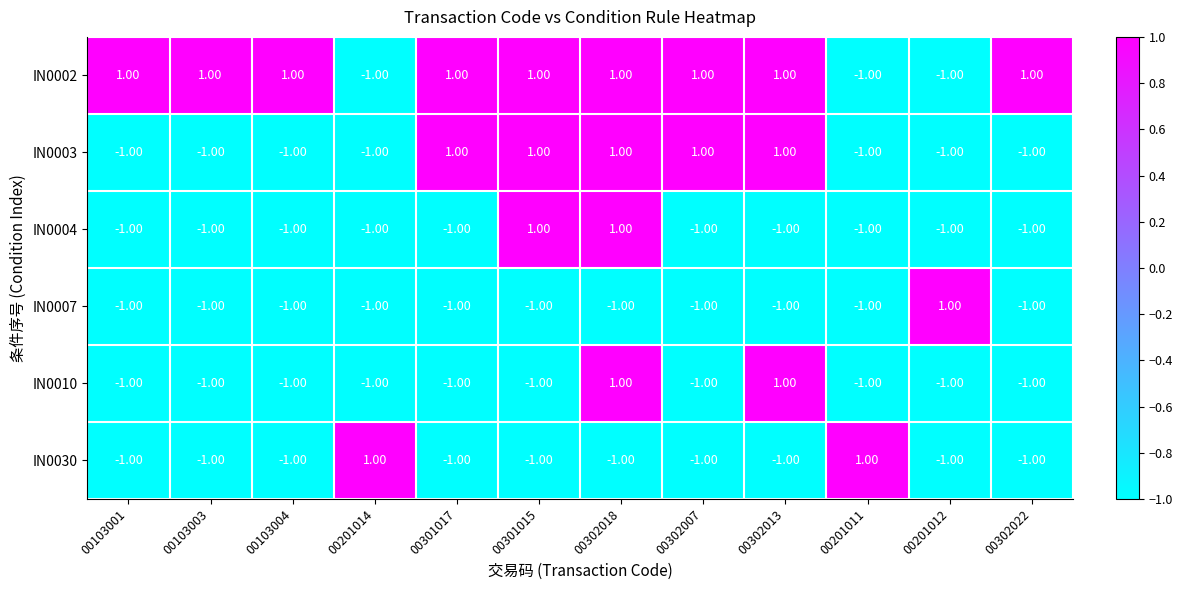

At how many categories does at least one series exceed 0?

12